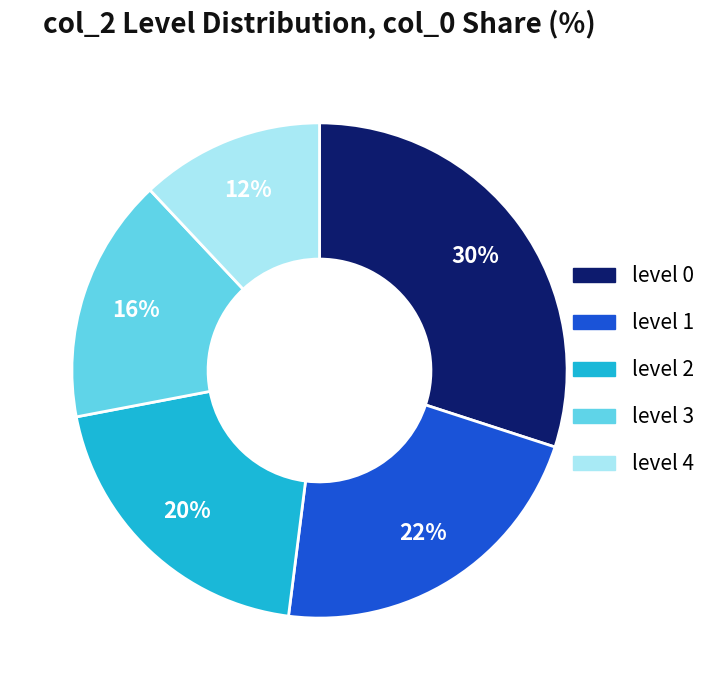

To the nearest percent, what percentage of the pie is level 0?

30%